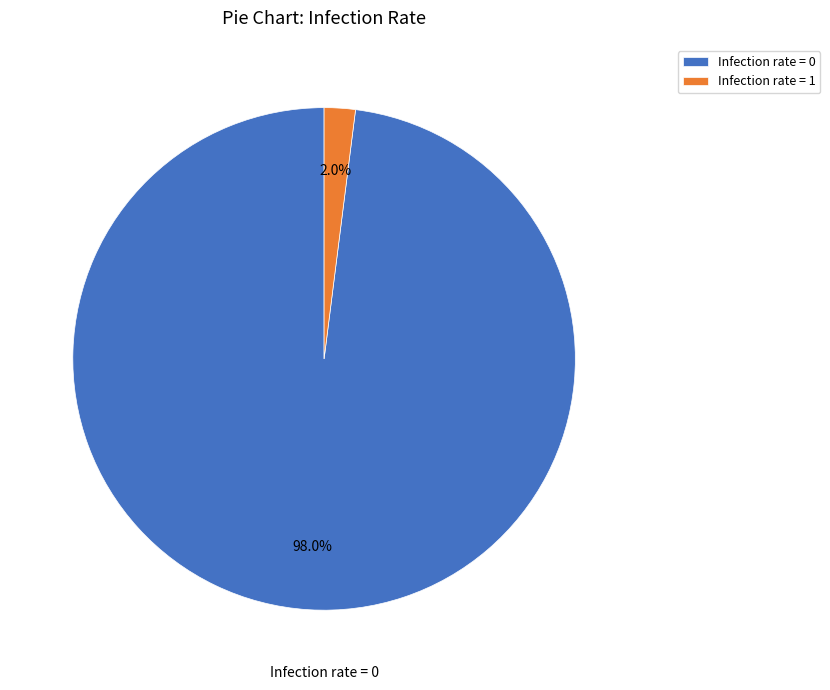

To the nearest percent, what is the difference between the Infection rate = 0 and Infection rate = 1 slice percentages?

96%